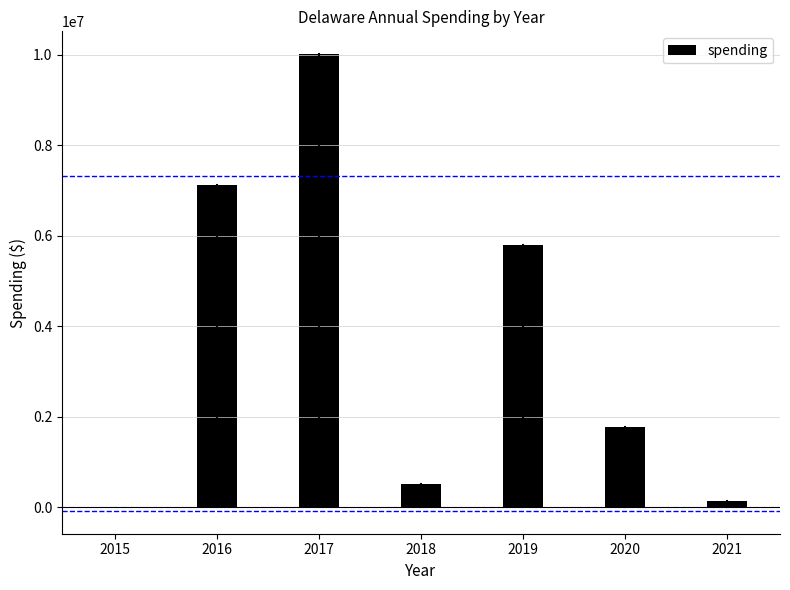

How many values are above zero?

6